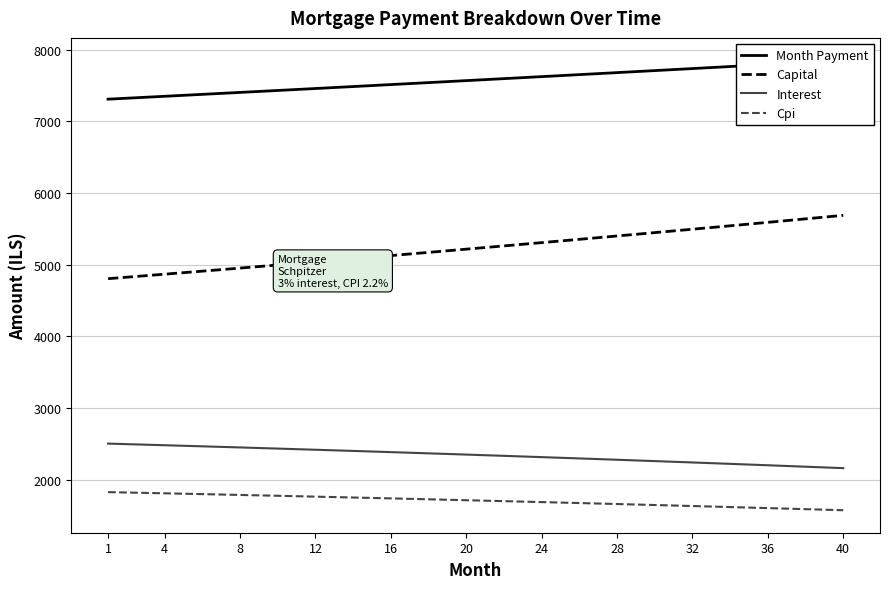

True or false: Month Payment has more than 0 points higher than both neighbors.

False